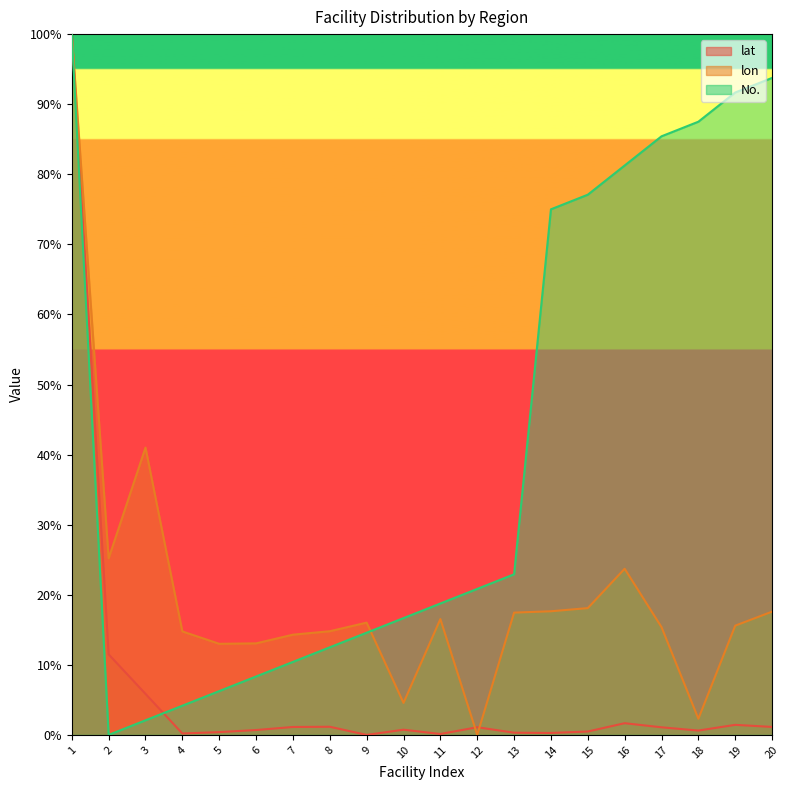

Which series changed the most between 15 and 18?

lon